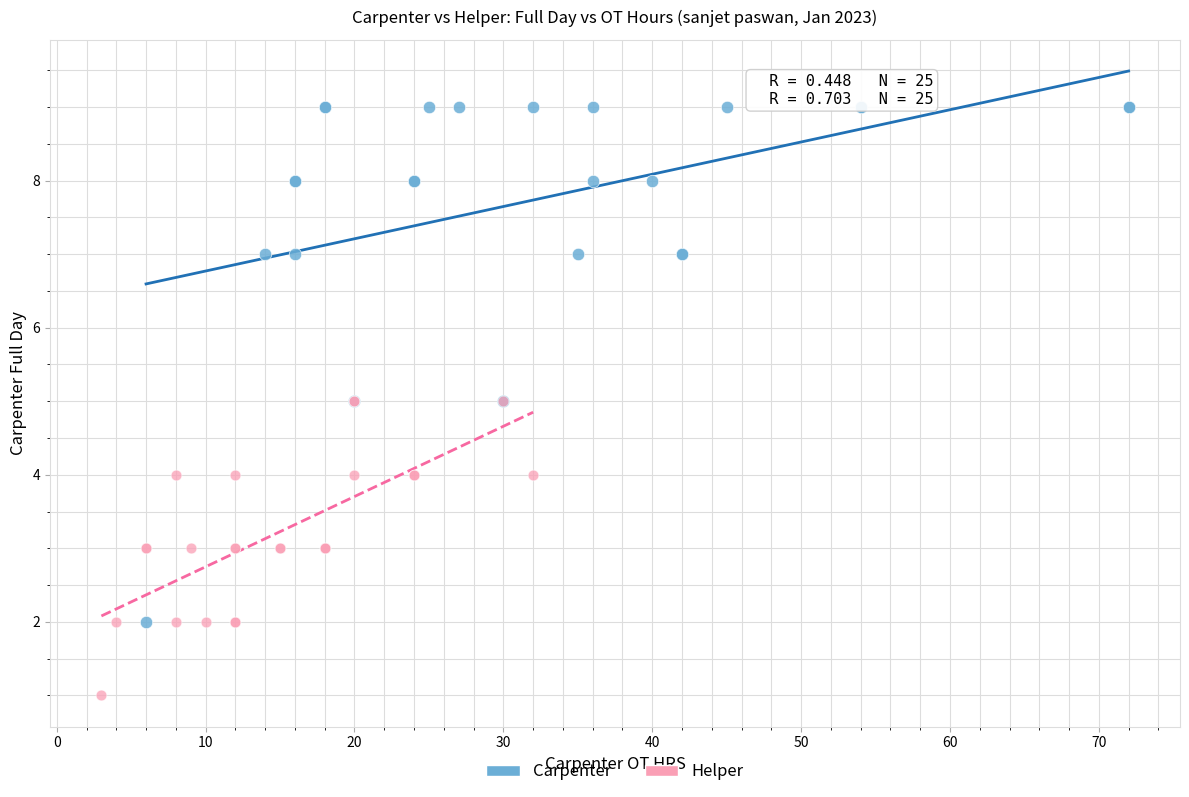

Which series reaches the maximum Y coordinate?

Carpenter